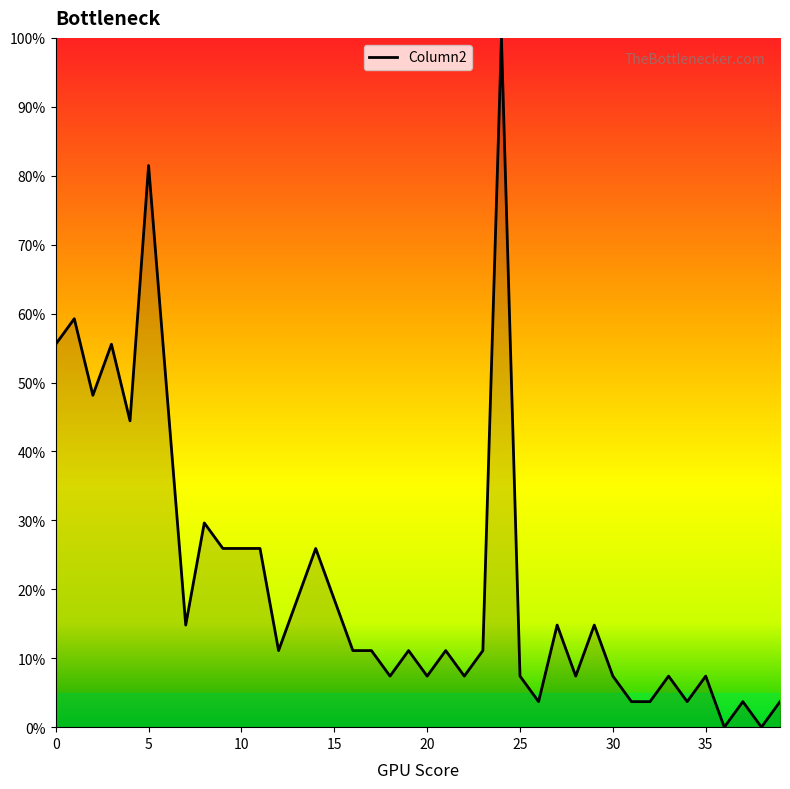

Is this an area chart (filled region under the line)?

No